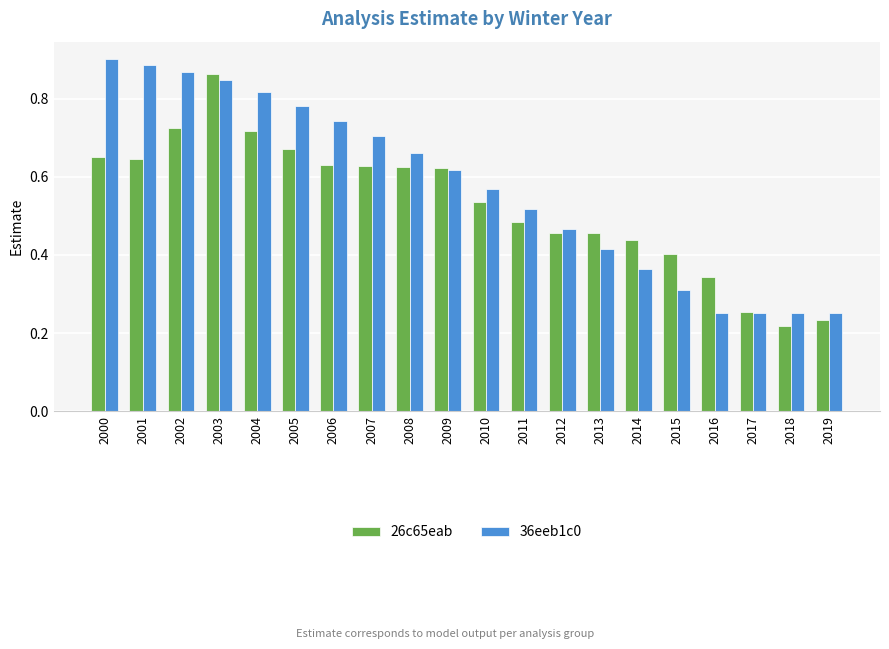

At how many categories does at least one series exceed 0?

20